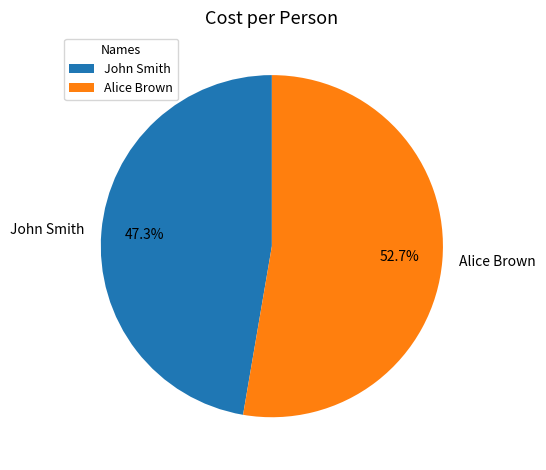

Is it true that John Smith is 34% of the pie?

False